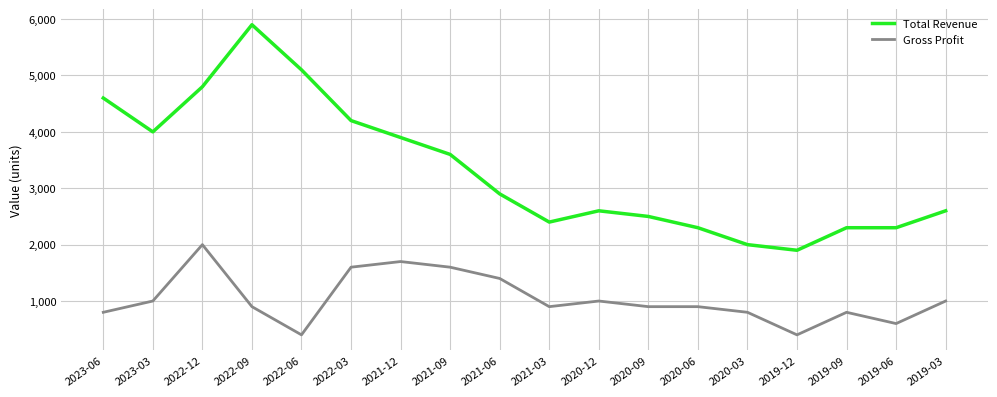

What is the difference between the maximum and minimum values in the Gross Profit series?

1600